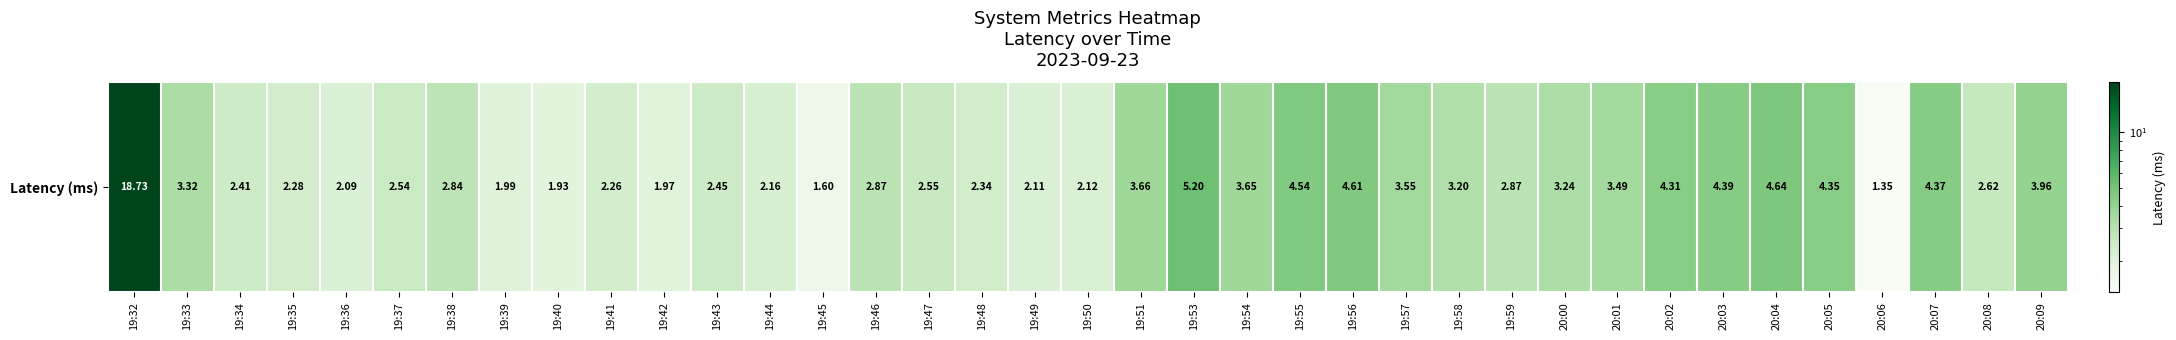

Rank the categories by value from lowest to highest.

20:06, 19:45, 19:40, 19:42, 19:39, 19:36, 19:49, 19:50, 19:44, 19:41, 19:35, 19:48, 19:34, 19:43, 19:37, 19:47, 20:08, 19:38, 19:46, 19:59, 19:58, 20:00, 19:33, 20:01, 19:57, 19:54, 19:51, 20:09, 20:02, 20:05, 20:07, 20:03, 19:55, 19:56, 20:04, 19:53, 19:32